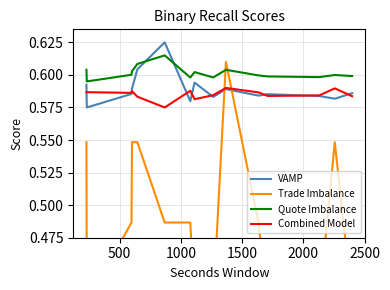

What are all the series names shown in the legend?

VAMP, Trade Imbalance, Quote Imbalance, Combined Model